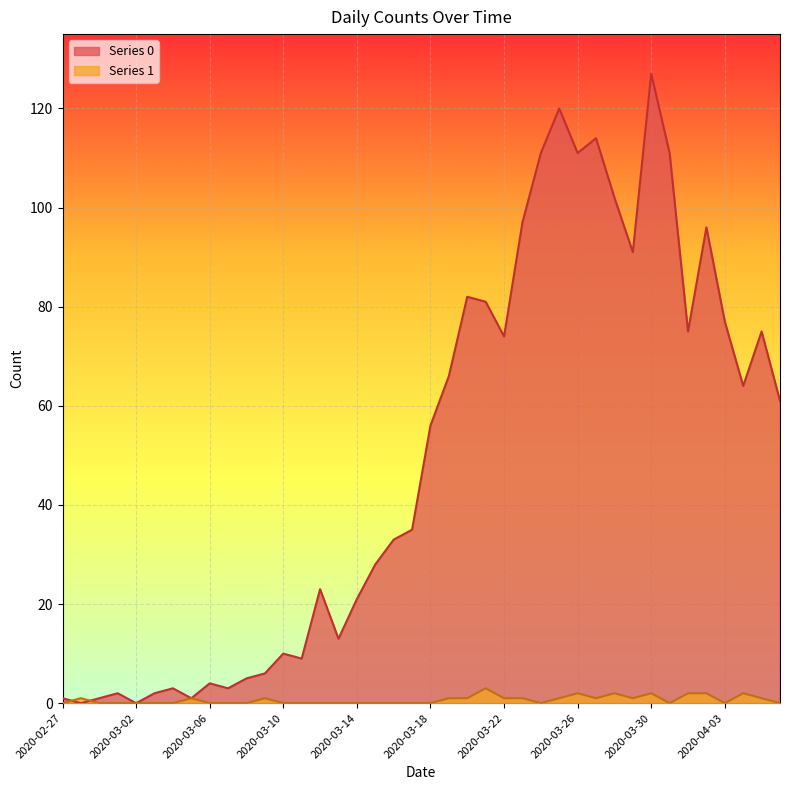

After their last crossing, which series has the higher values: Series 1 or Series 0?

Series 0